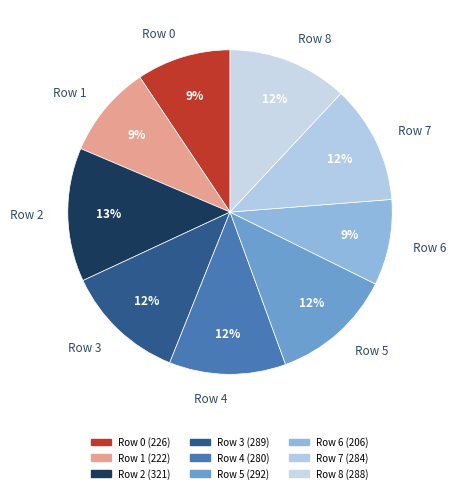

Combined, do Row 3 and Row 4 account for over 50%?

No